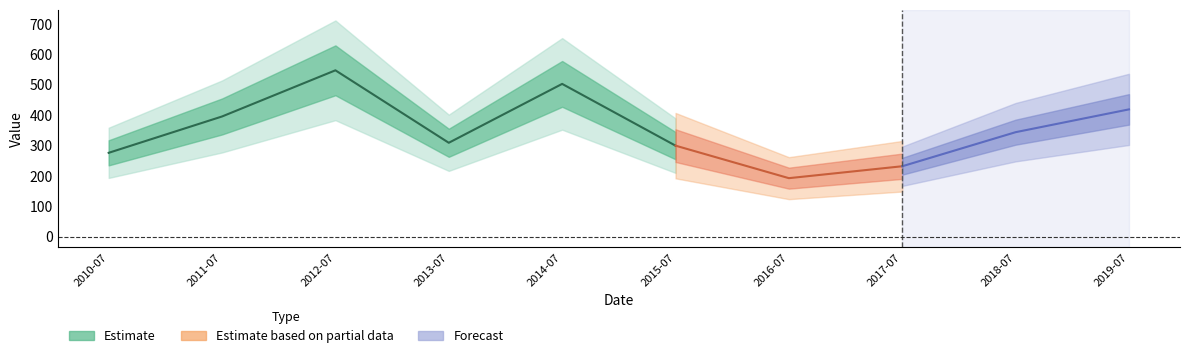

The value at 2016-07-15 is 191.9. True or false?

True